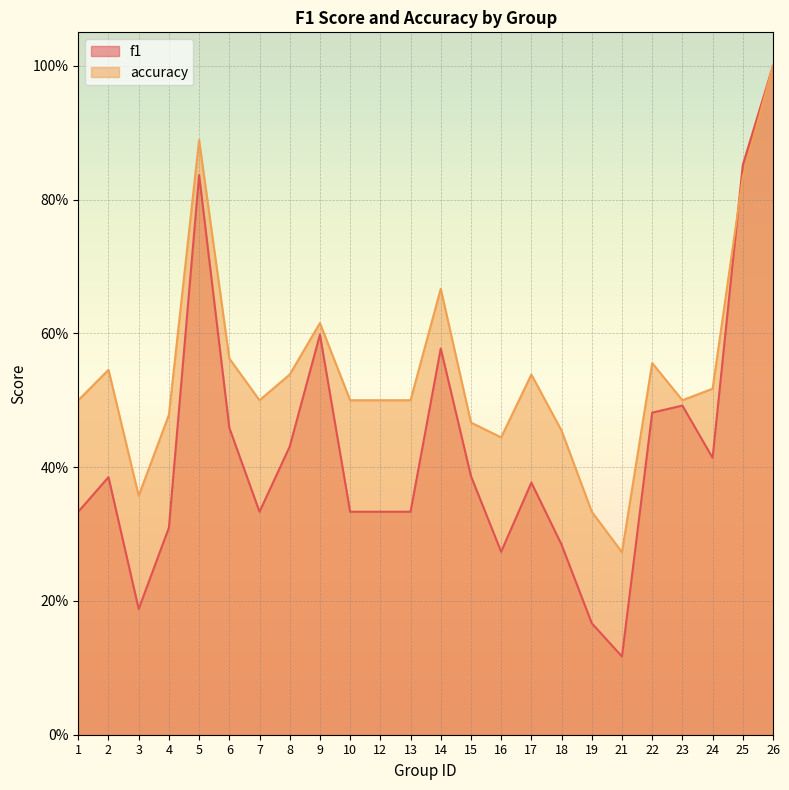

After their last crossing, which series has the higher values: accuracy or f1?

f1